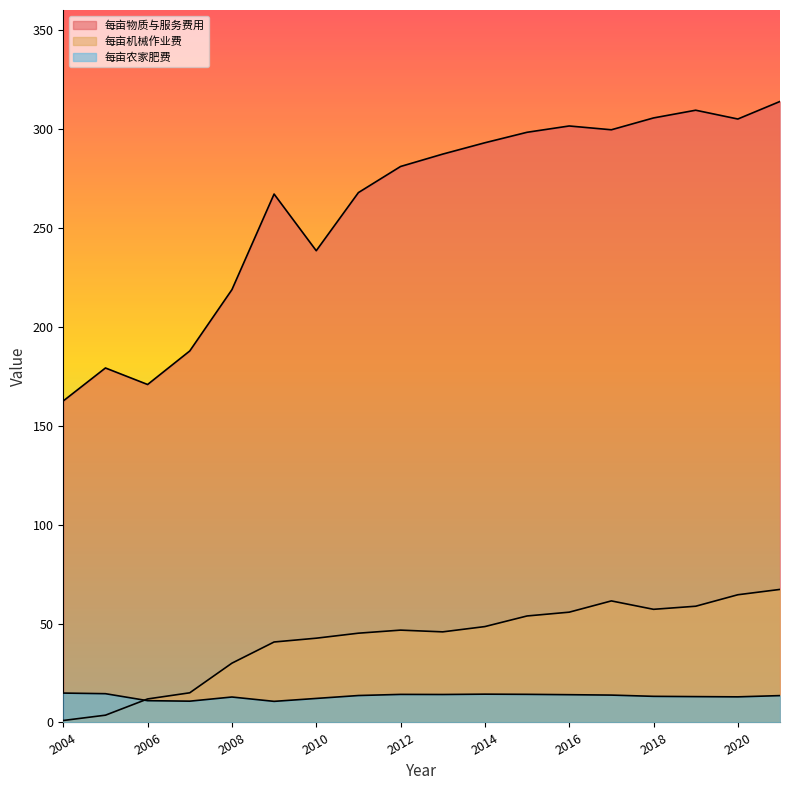

At how many categories does at least one series exceed 250?

12